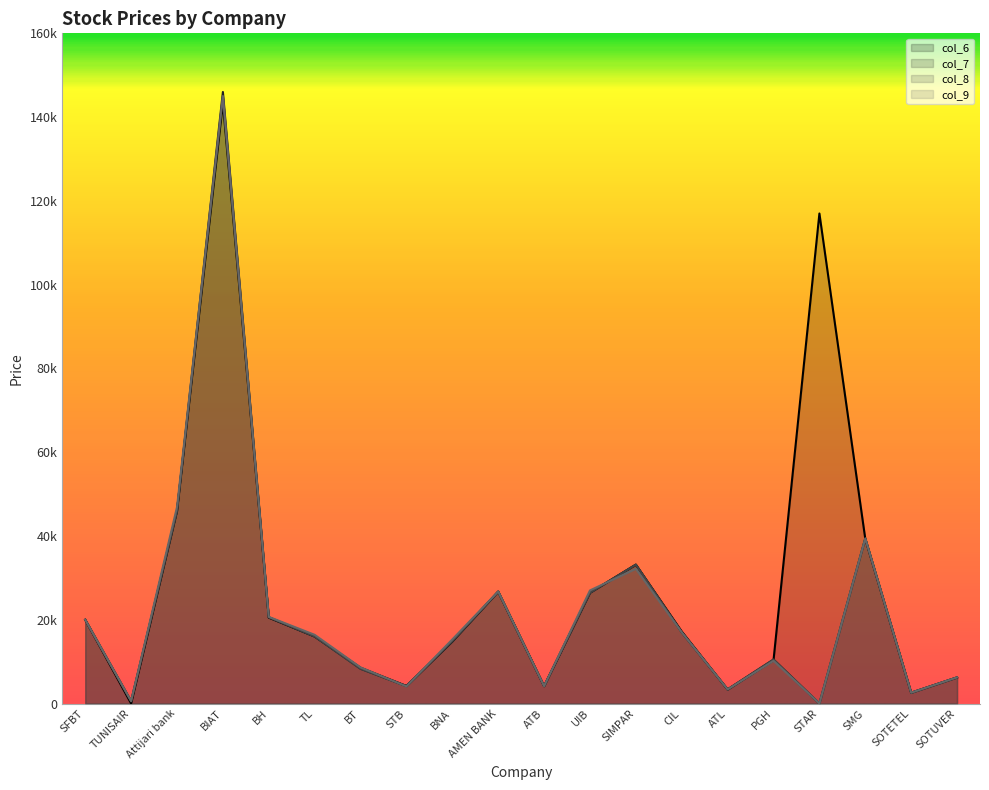

What is the sum of all col_6 values?

559930